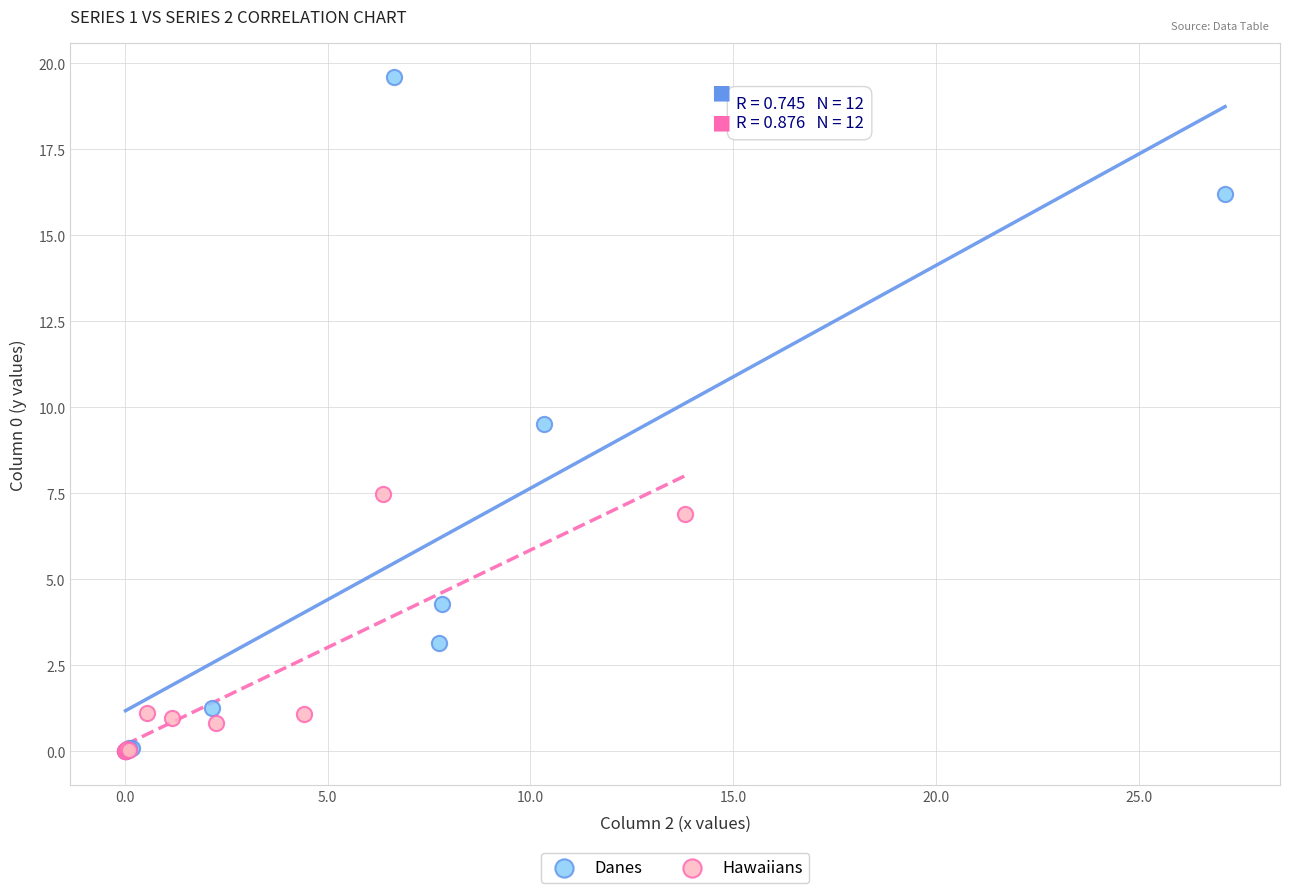

Which series has the largest Y range (max minus min)?

Danes